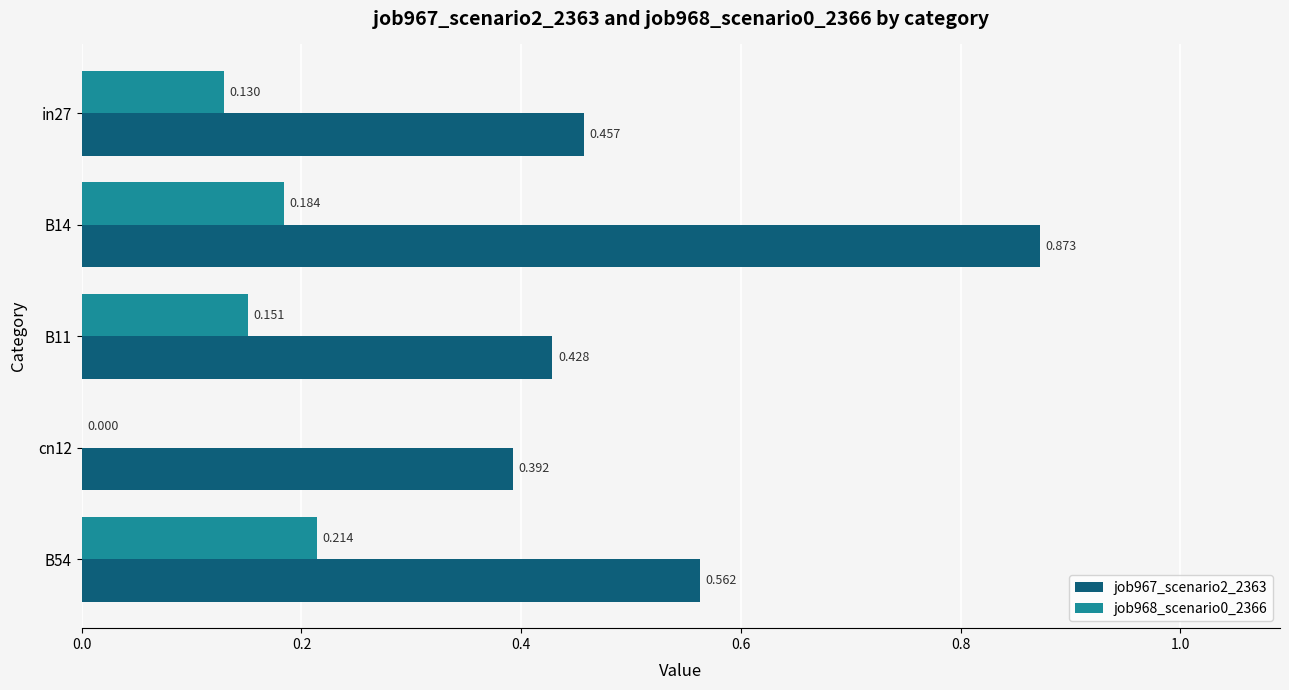

Is the value of job967_scenario2_2363 at in27 greater than the value of job968_scenario0_2366 at B14?

Yes